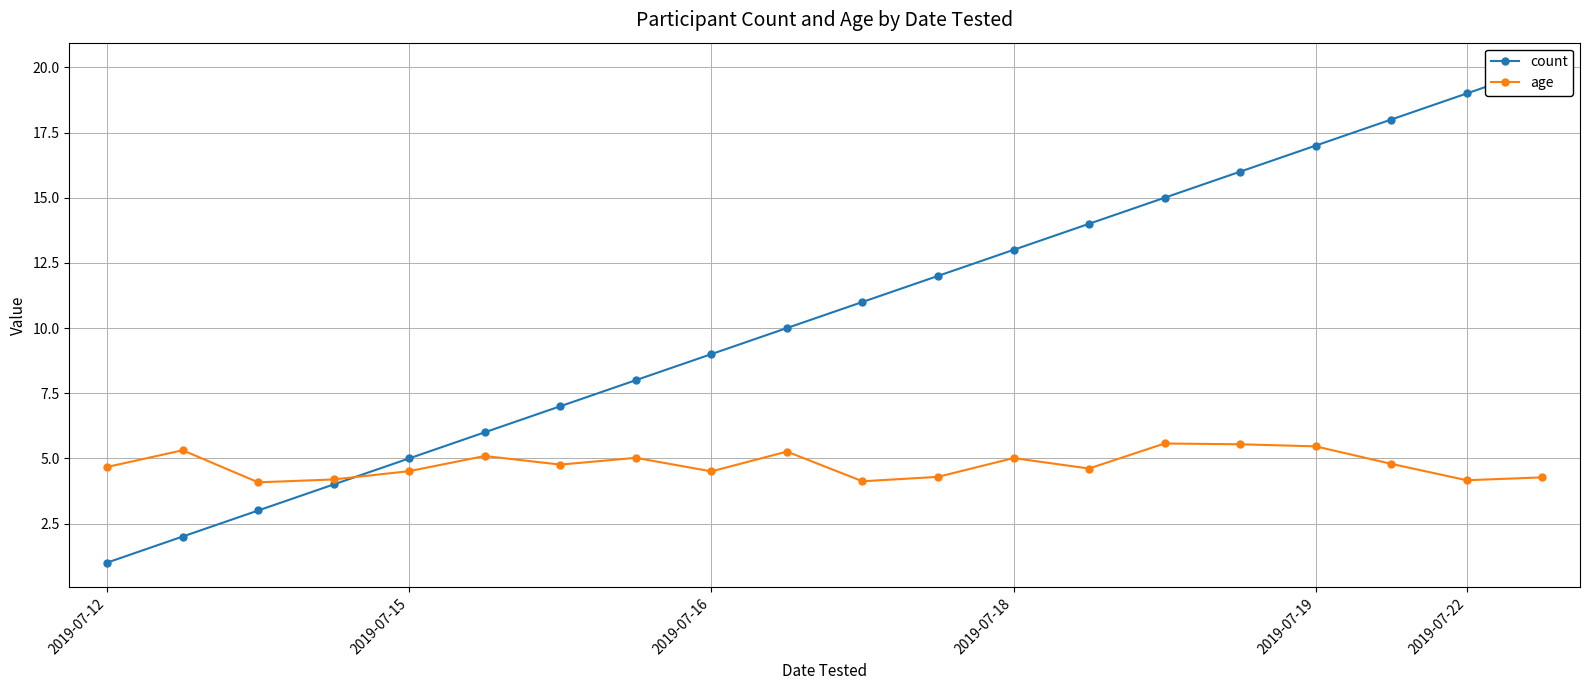

Which series has the largest total across all categories?

count